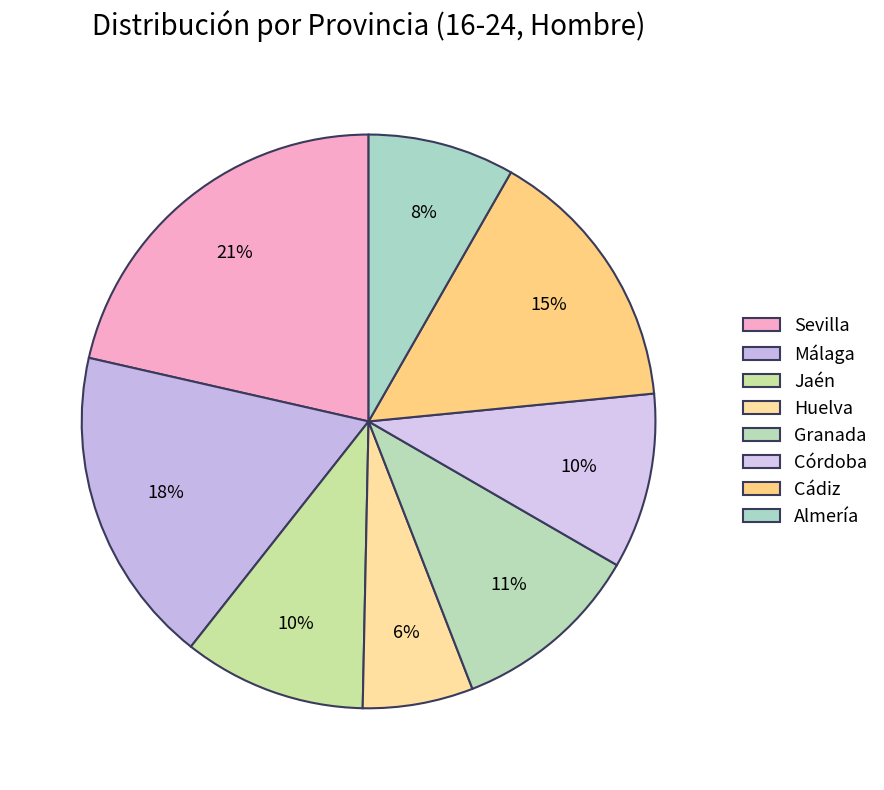

The Cádiz slice represents 15% of the pie. True or false?

True